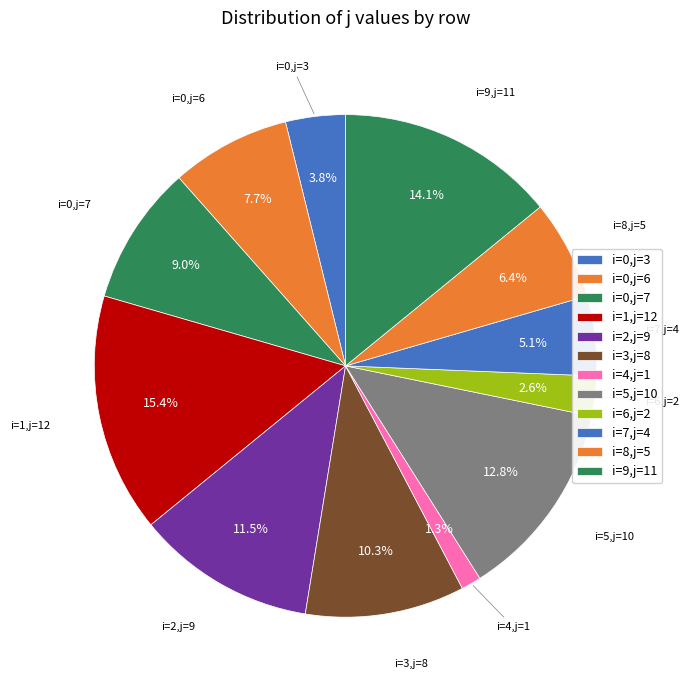

How many slices are in this pie chart?

12